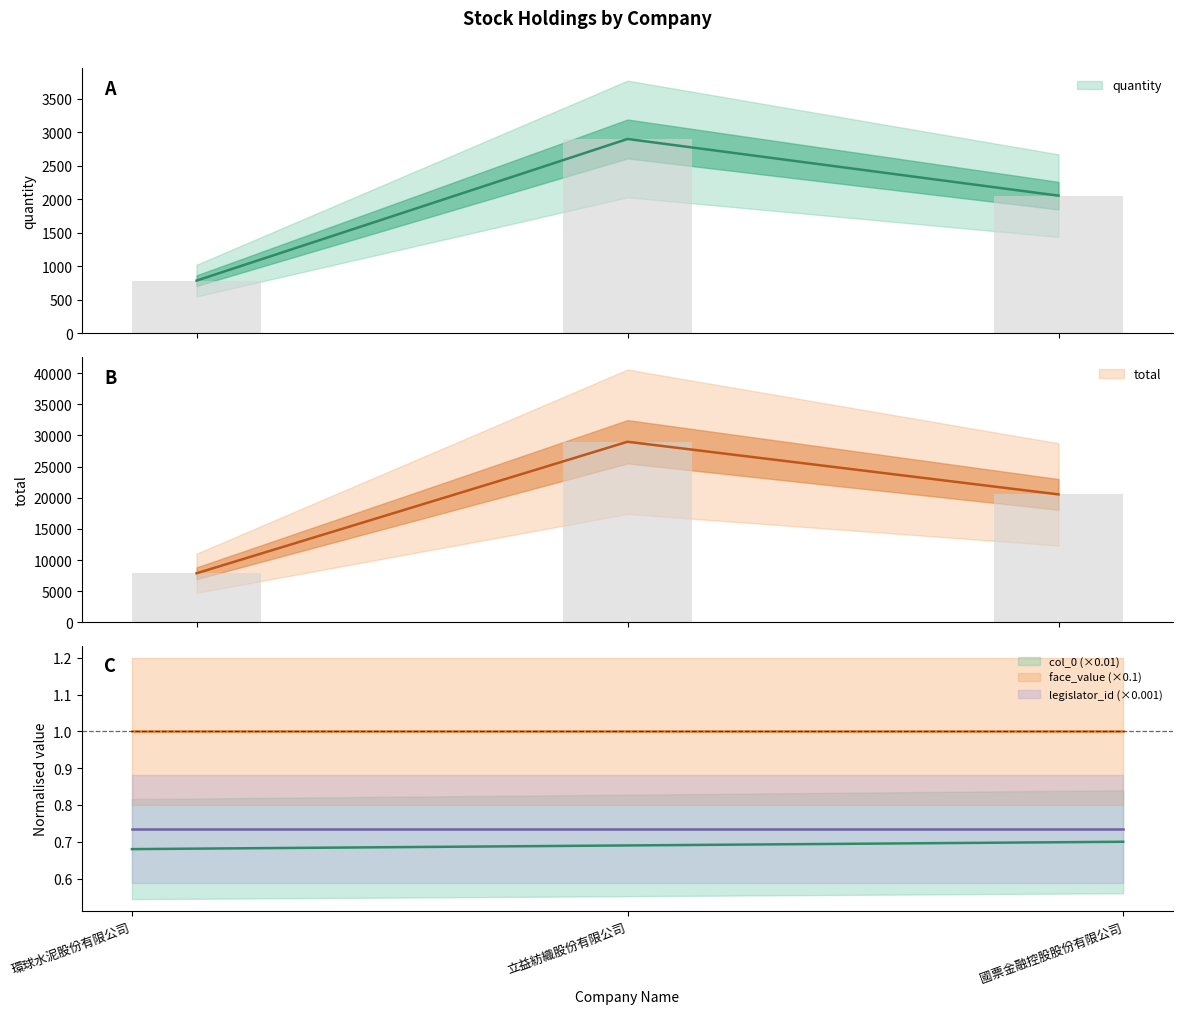

Is it true that col_0 equals 0.9 at 環球水泥股份有限公司?

False